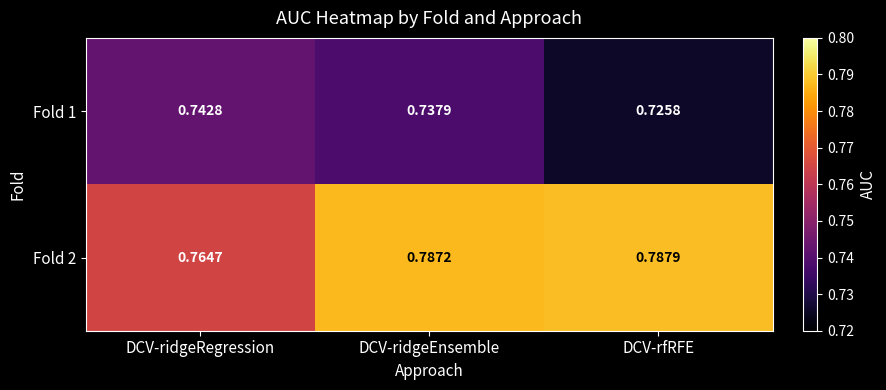

What is the total value across all series at DCV-ridgeEnsemble?

1.5